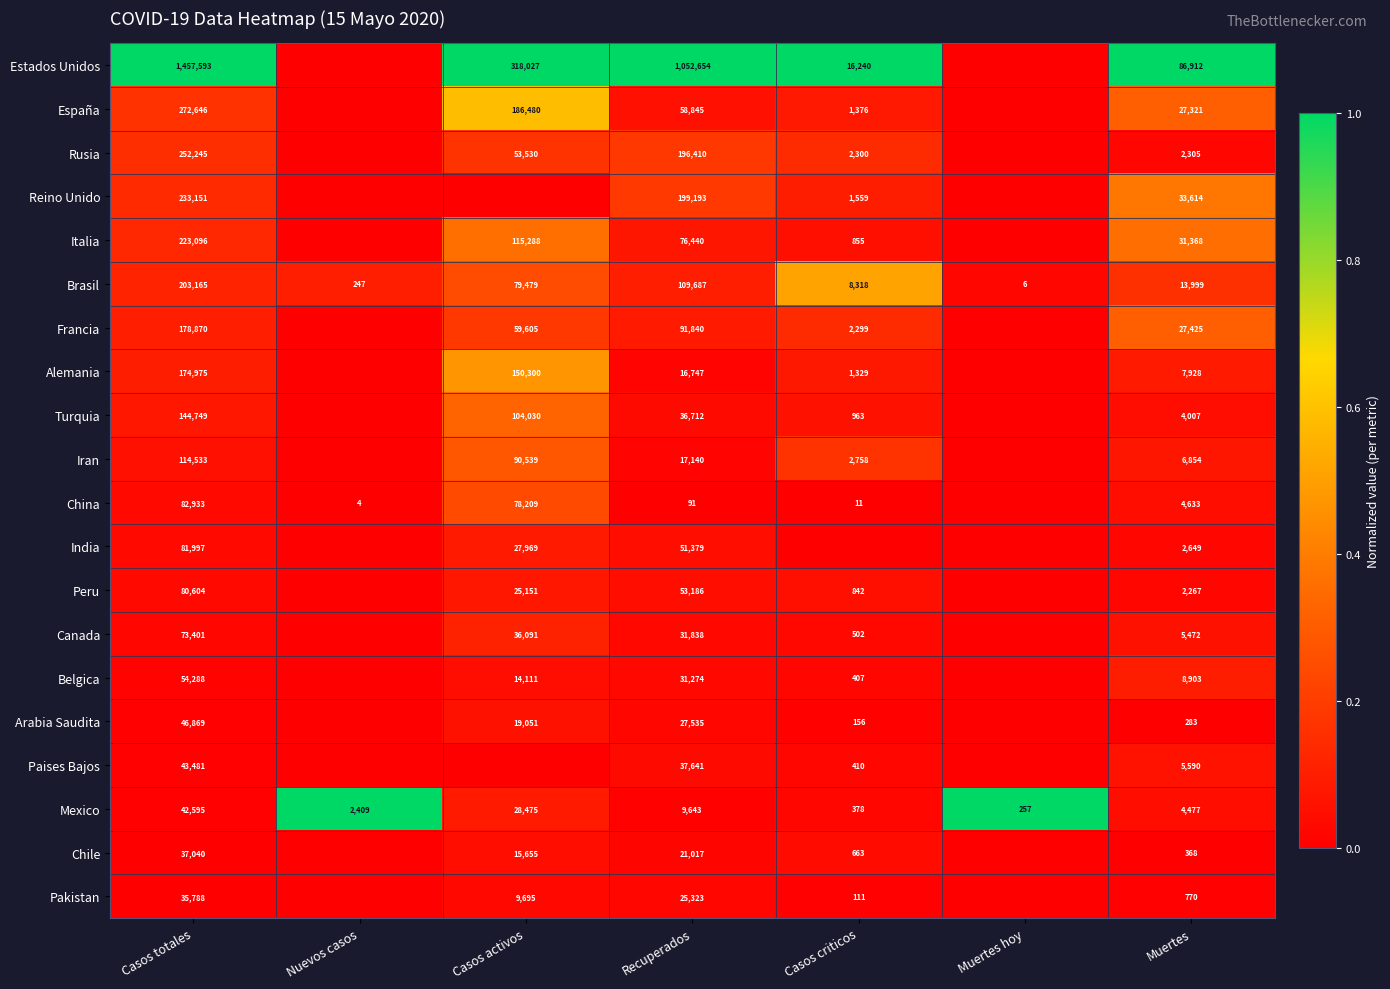

What is the difference between the highest and lowest values at Casos totales?

1421805